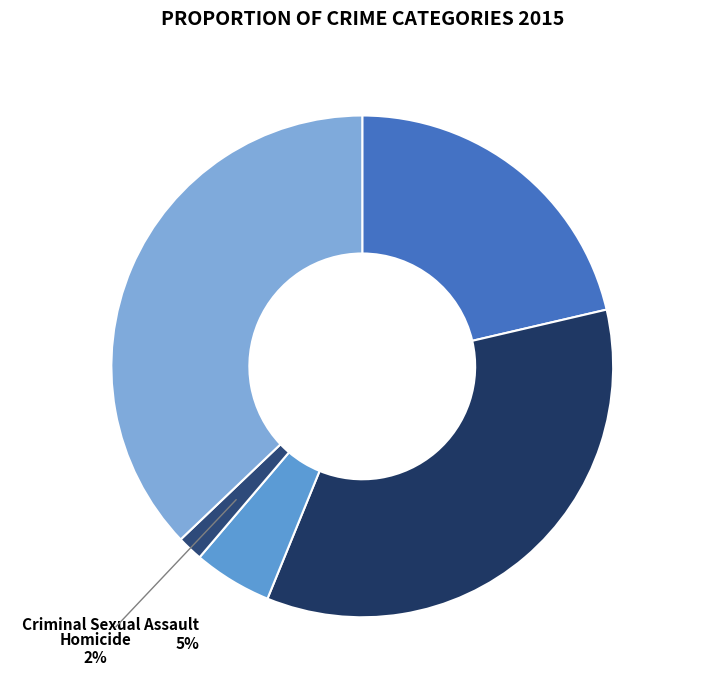

Which has a higher value, Criminal Sexual Assault or Robbery?

Robbery